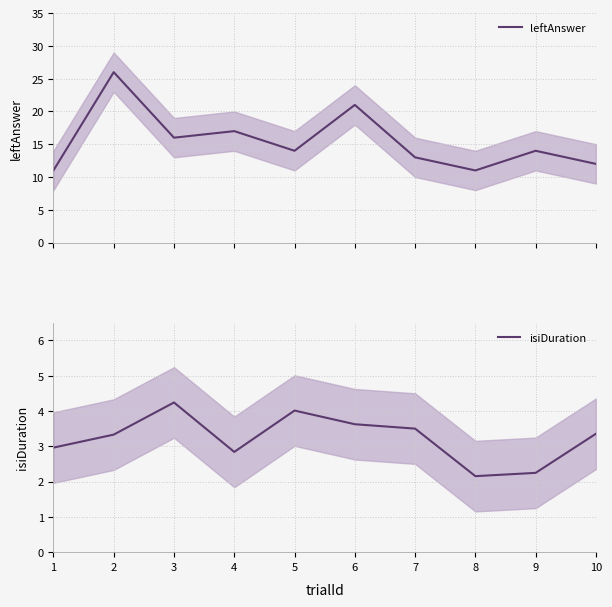

How many values in the isiDuration series are below 3?

4